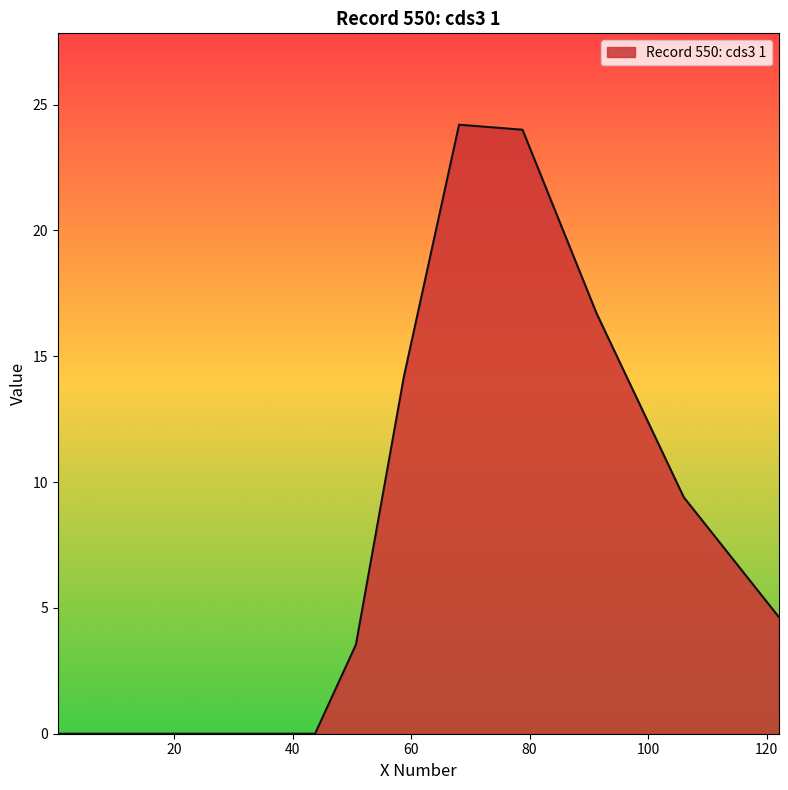

What is the maximum value shown in the chart?

24.2